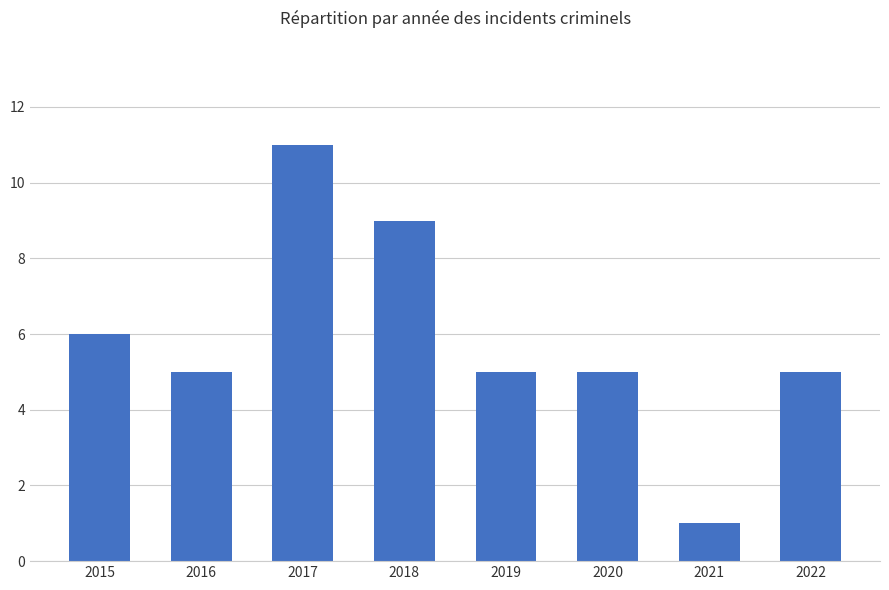

Which has a higher value, 2016 or 2017?

2017